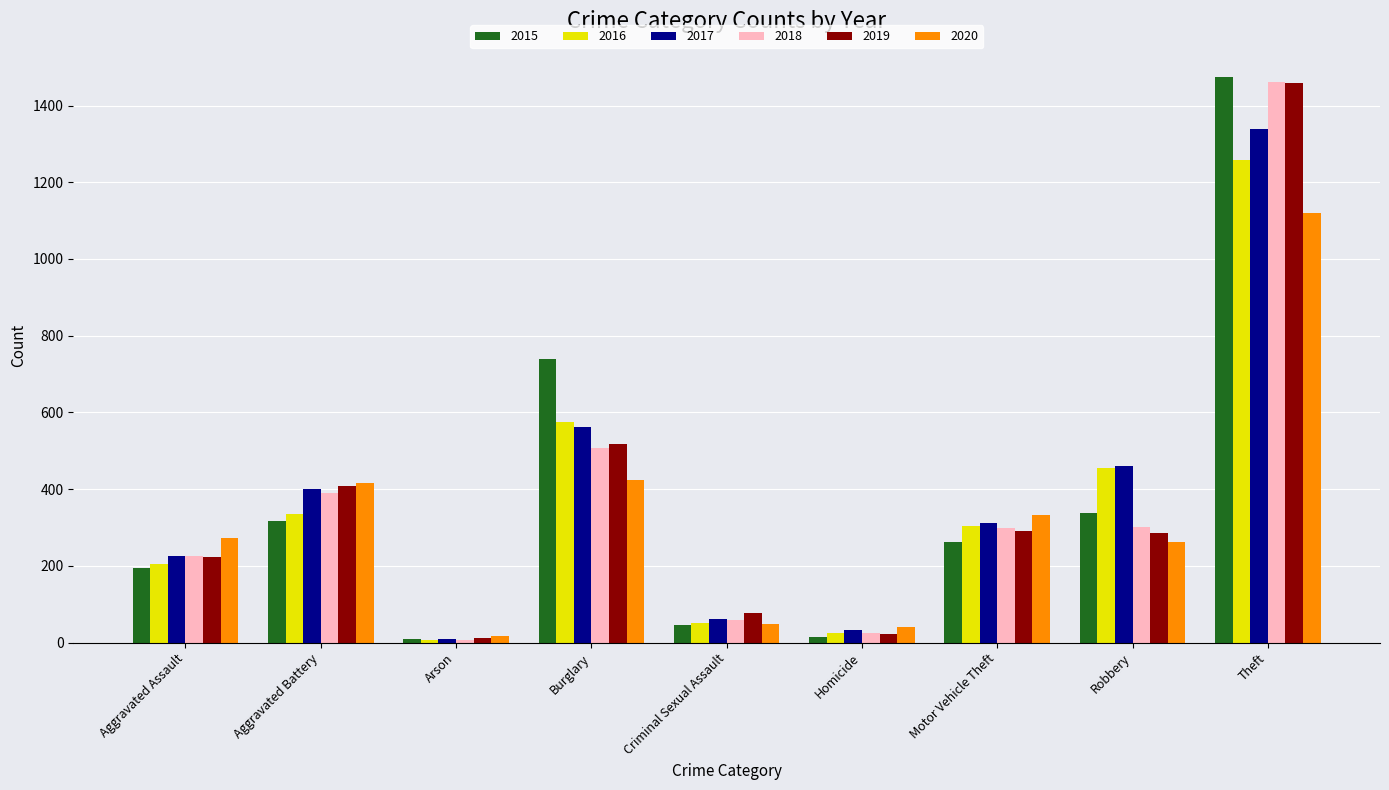

At which category is the sum across all series the highest?

Theft